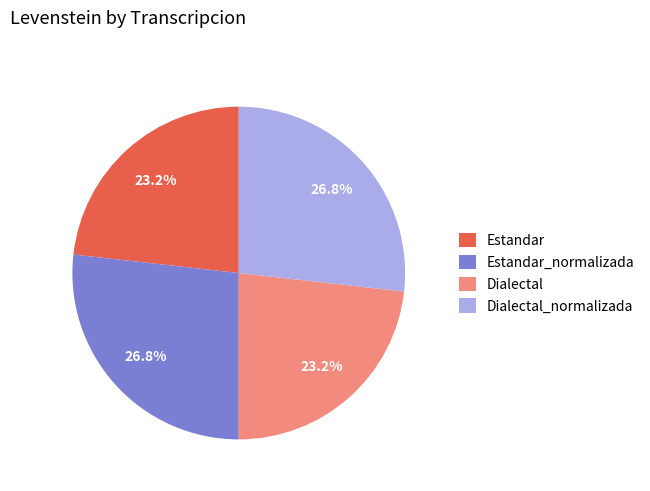

To the nearest percent, what is the average slice percentage?

25%